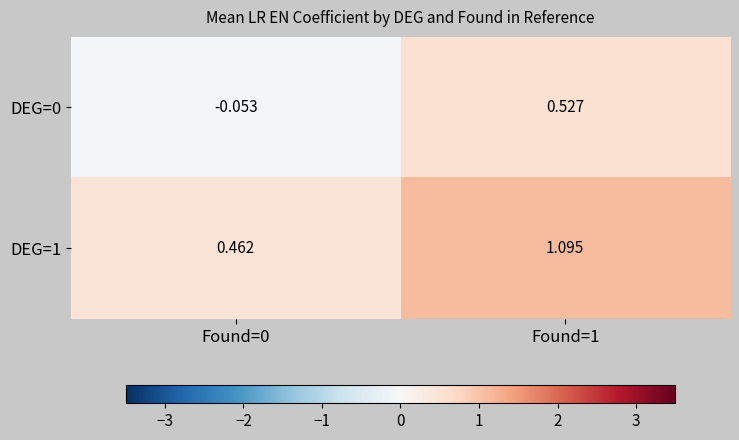

Rank the series by their average value, from lowest to highest.

DEG=0, DEG=1